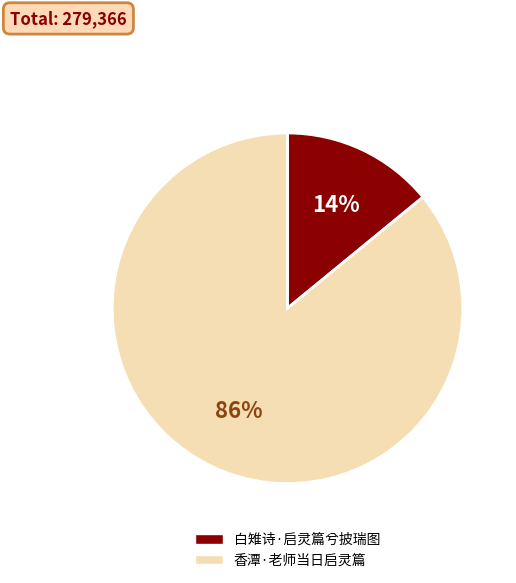

Do 白雉诗·启灵篇兮披瑞图 and 香潭·老师当日启灵篇 together represent more than half of the pie?

Yes